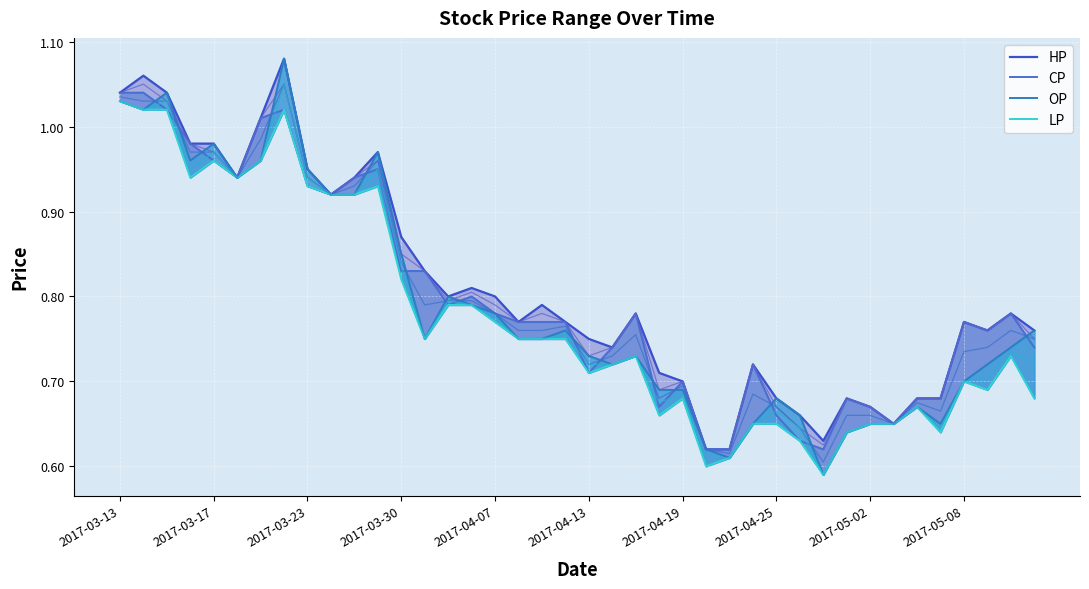

What is the total value across all series at 2017-04-07?

3.1